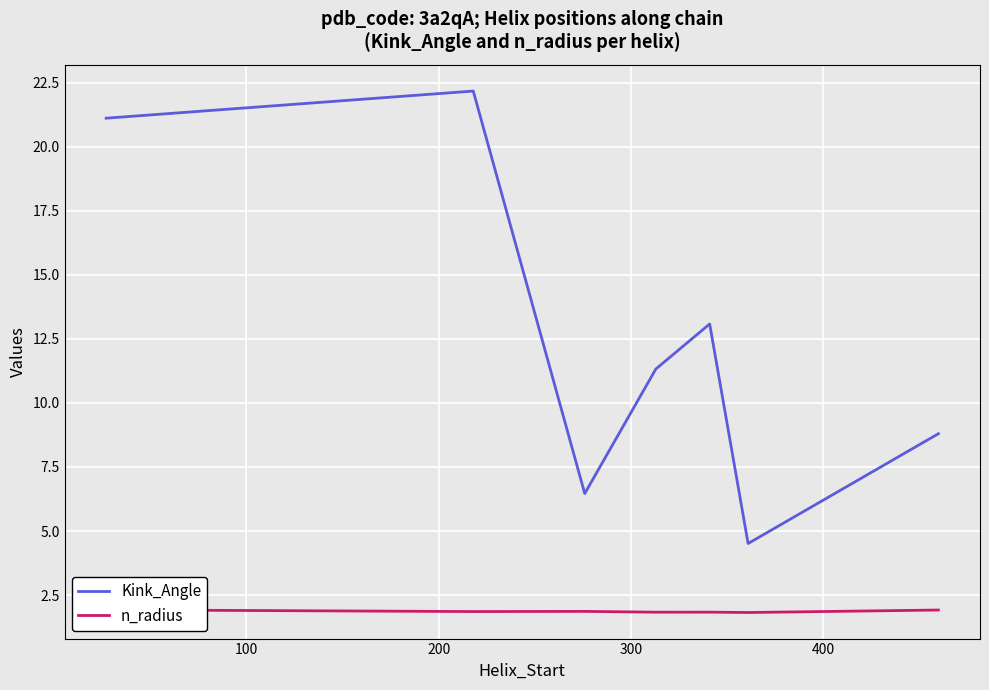

What is the highest value of the Kink_Angle series?

22.2